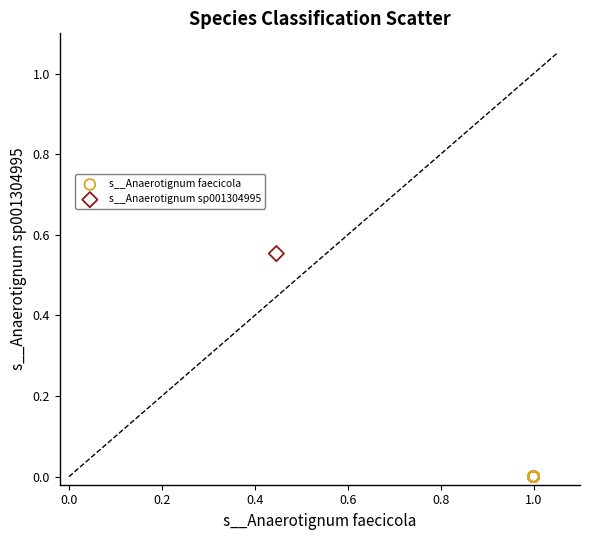

What are all the series names shown in the legend?

s__Anaerotignum faecicola, s__Anaerotignum sp001304995